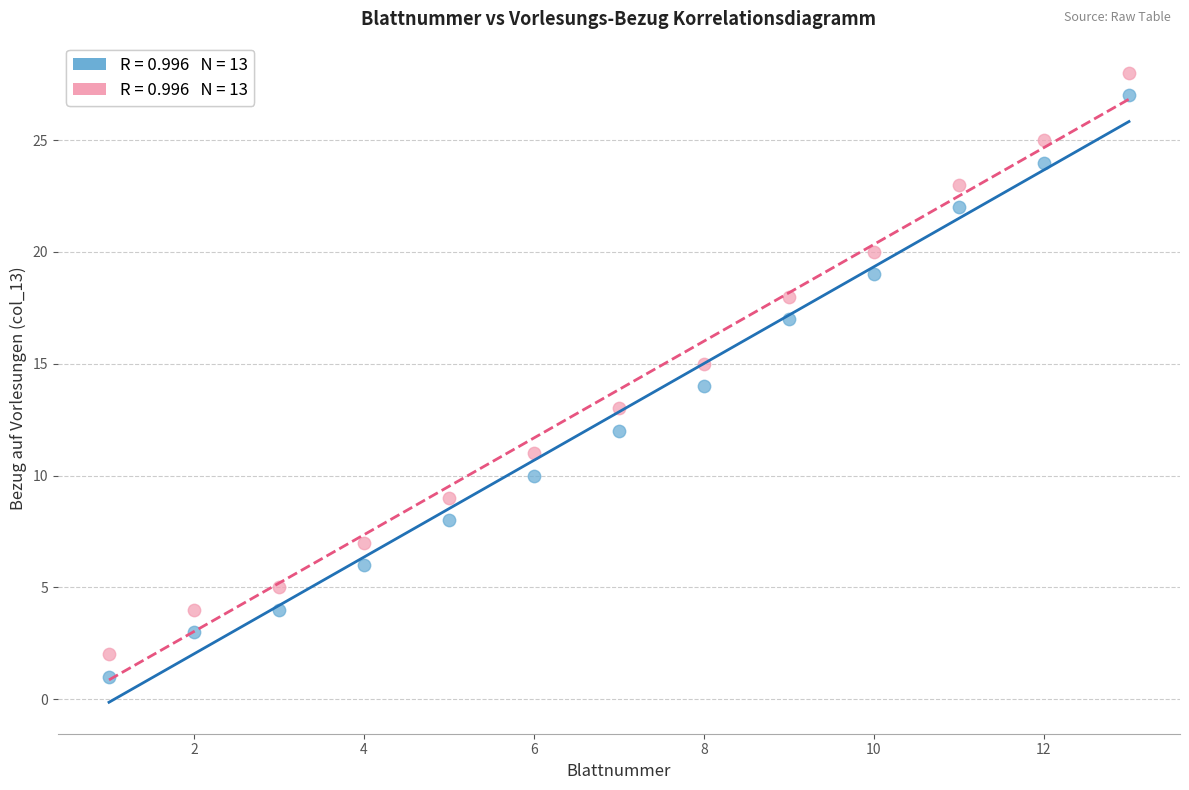

Across all data points, what is the range of Y values (max minus min)?

27